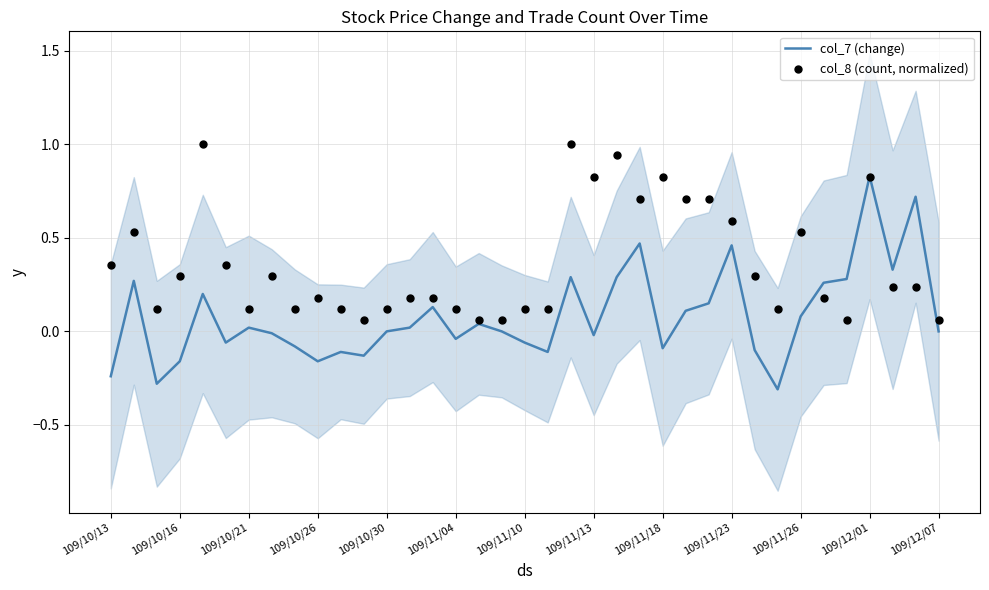

What are all the series names shown in the legend?

col_7 (change), col_8 (count, normalized)